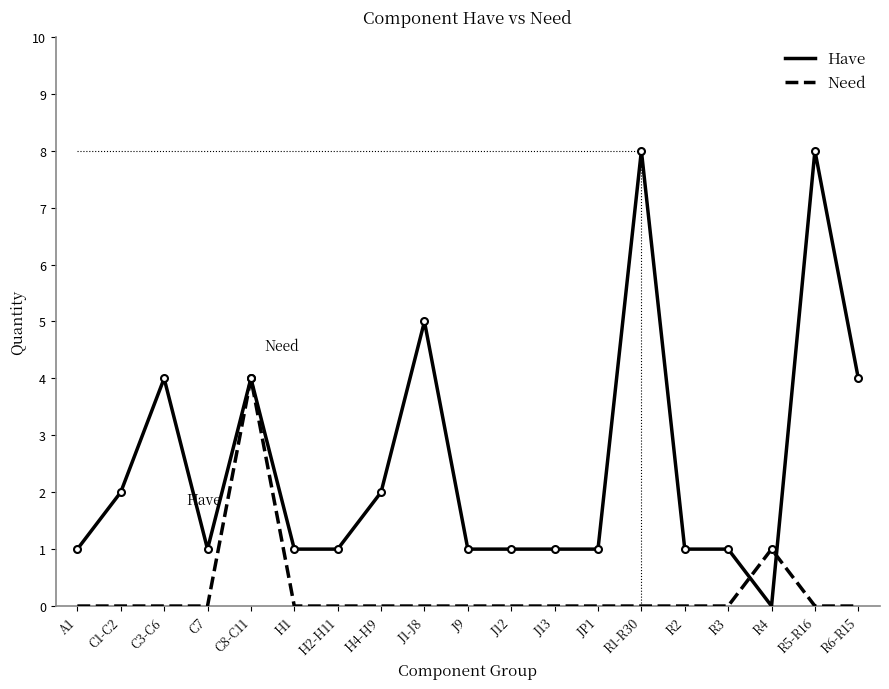

At which label does Need reach its peak?

C8-C11